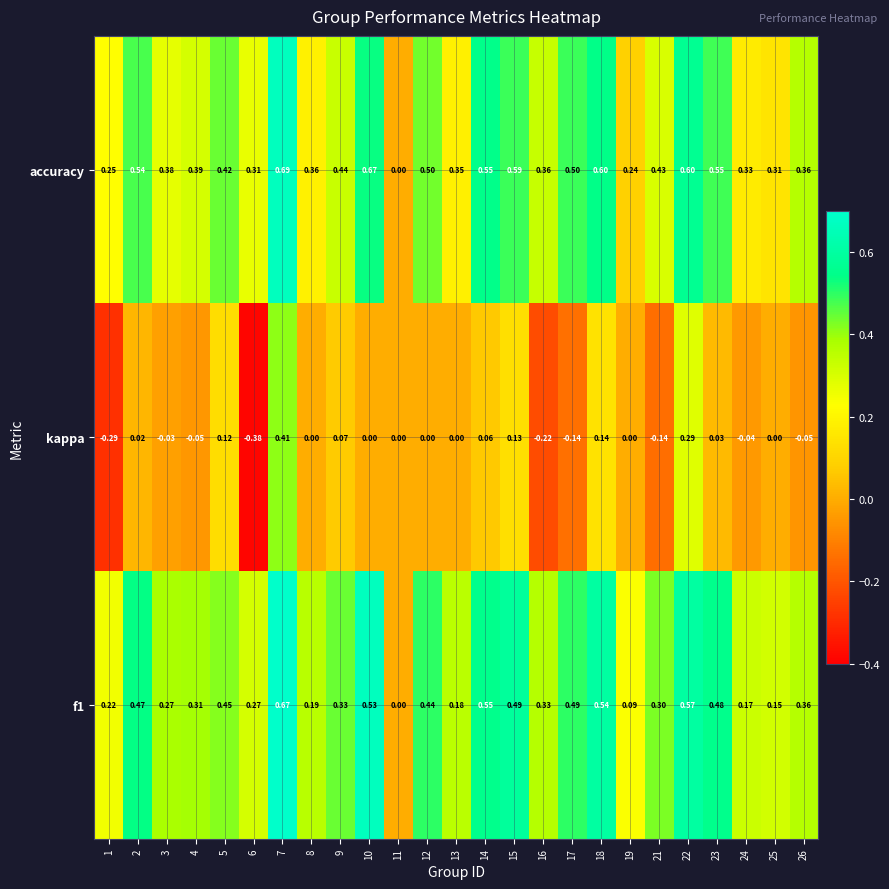

Is the value of kappa at 26 greater than the value of f1 at 3?

No